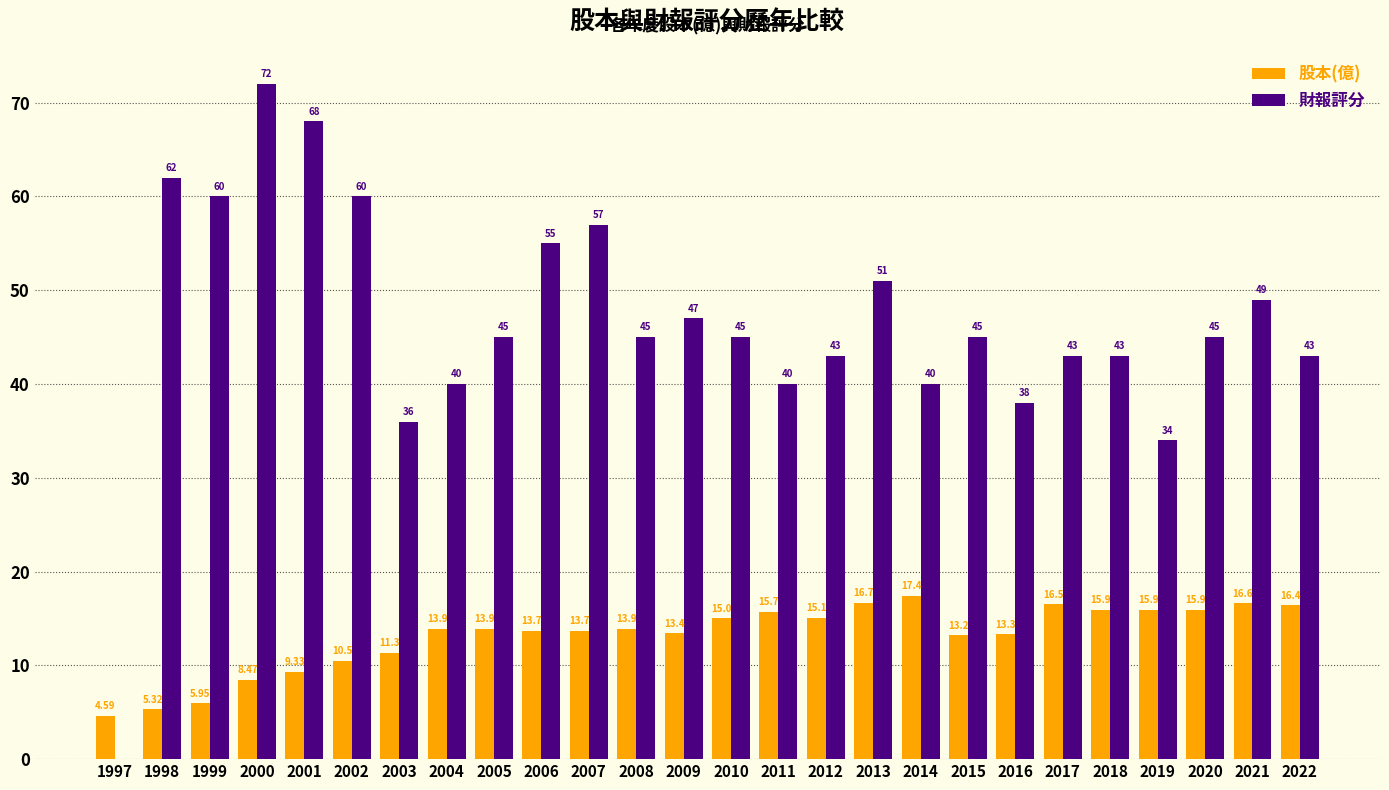

Where does the 股本(億) series first go above 13?

2004